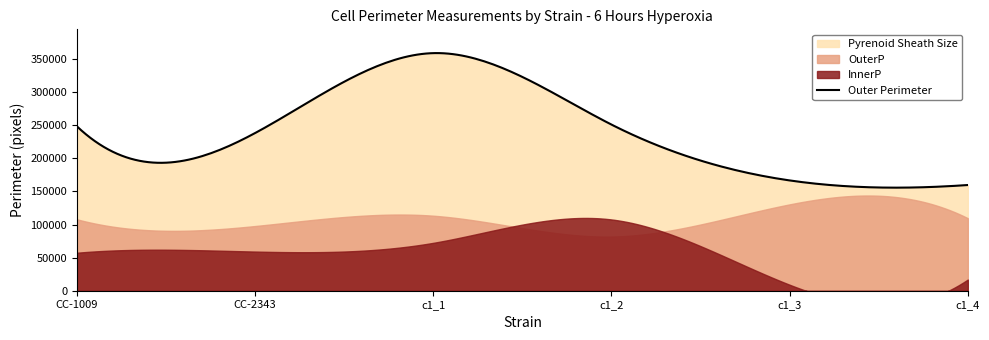

Where is Pyrenoid Sheath Size nearest to the value 0?

c1_3